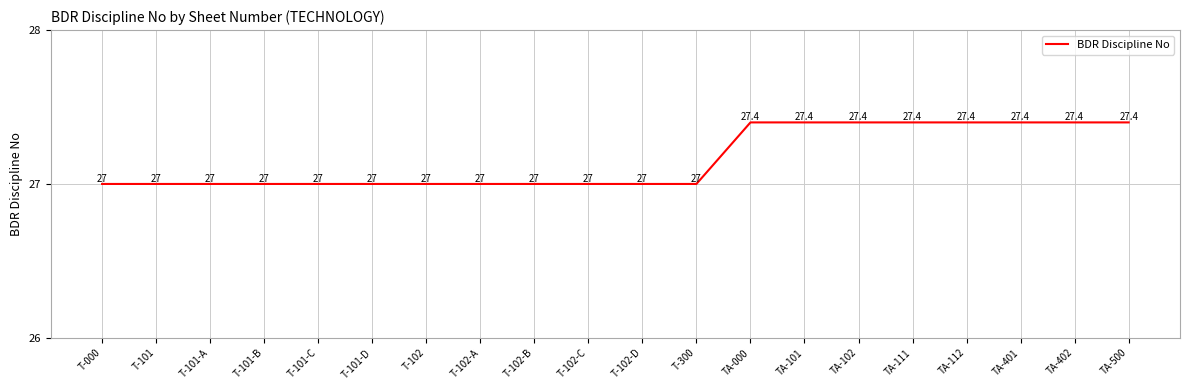

Is this an area chart (filled region under the line)?

No